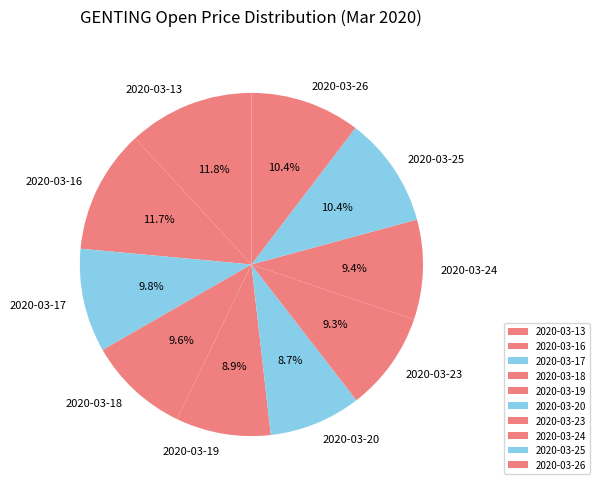

What percentage is the 2020-03-13 slice, to the nearest percent?

12%